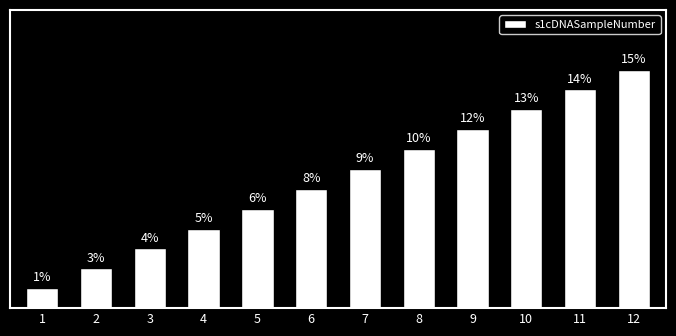

Rank the categories by value from lowest to highest.

1, 2, 3, 4, 5, 6, 7, 8, 9, 10, 11, 12